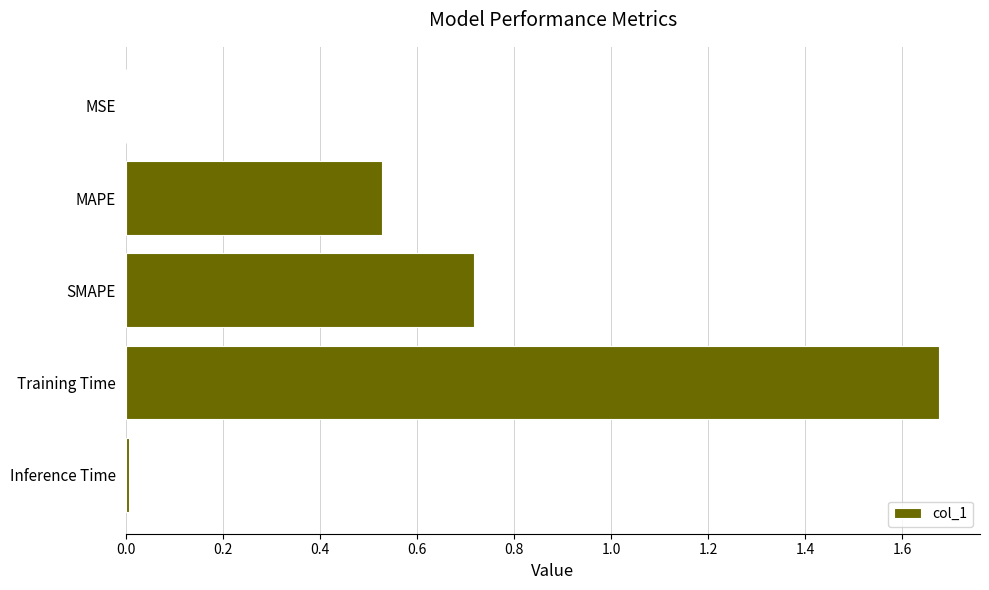

The value at MAPE is 0.1. True or false?

False